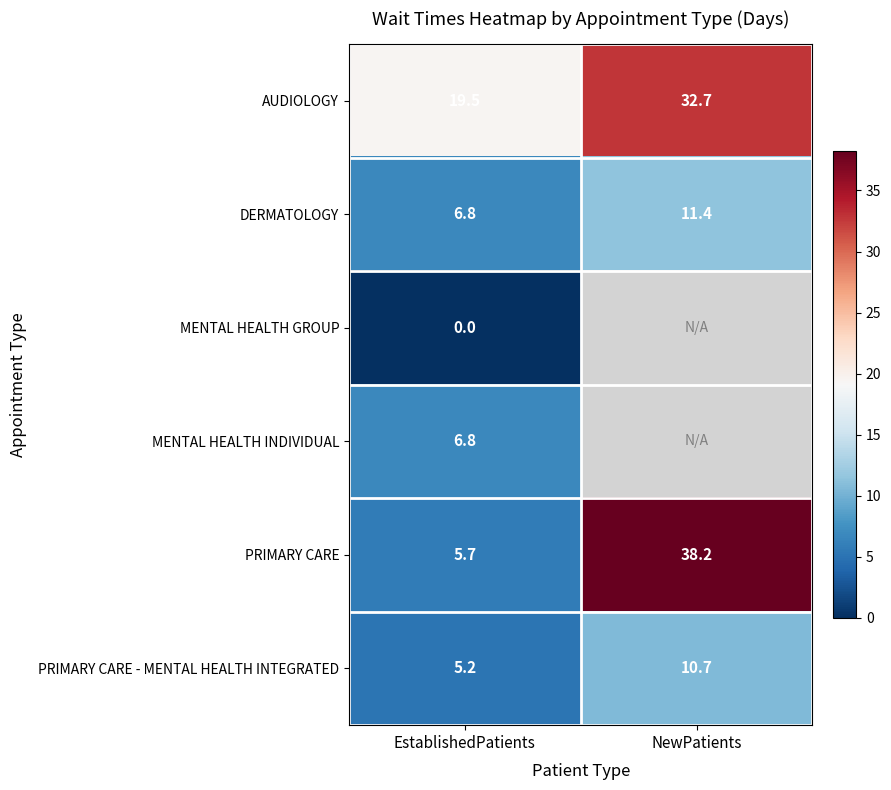

The MENTAL HEALTH INDIVIDUAL series shows 6.8 at EstablishedPatients. True or false?

True